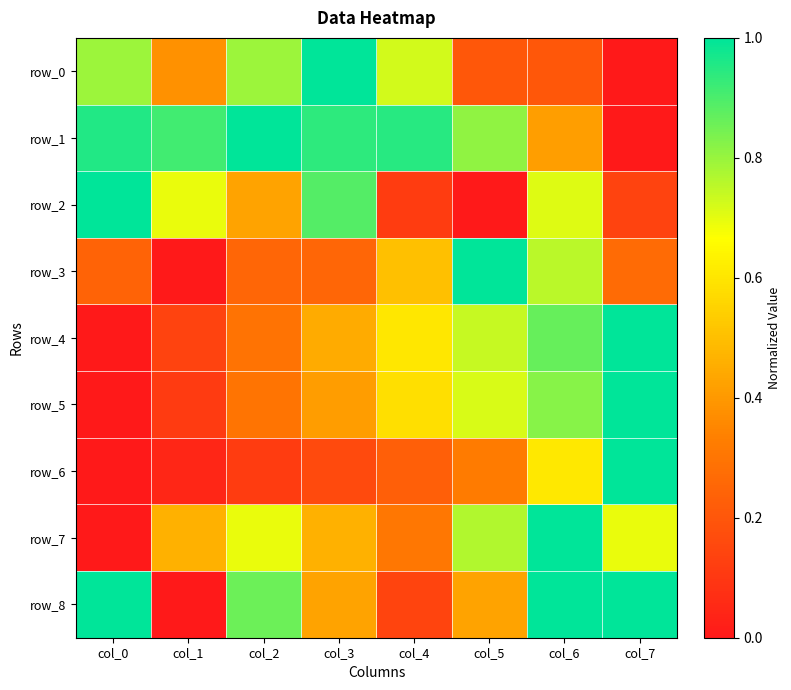

Rank the series by their maximum value, from highest to lowest.

row_0, row_1, row_2, row_3, row_4, row_5, row_6, row_7, row_8